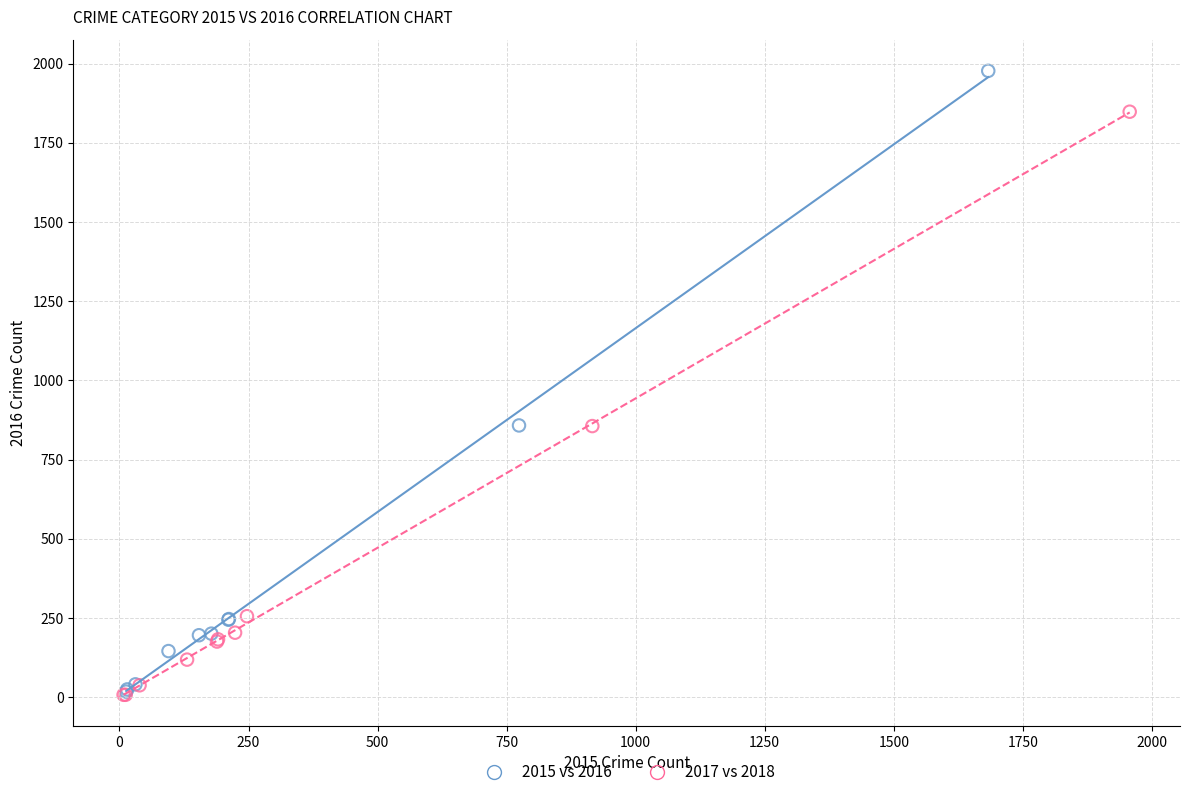

Which series has the largest Y range (max minus min)?

2015 vs 2016